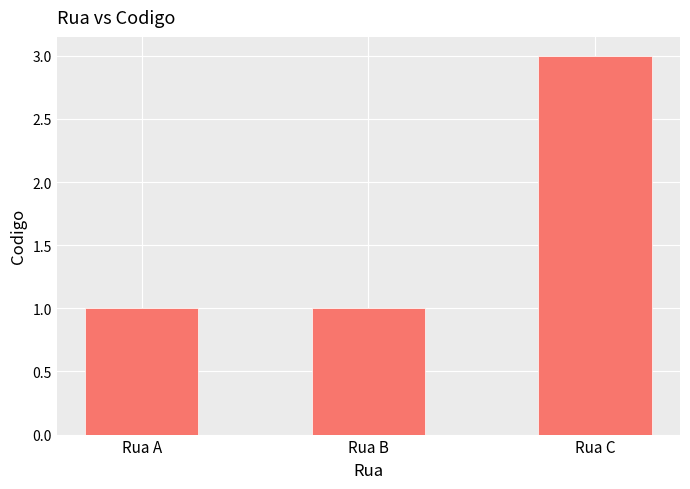

What is the average value?

2